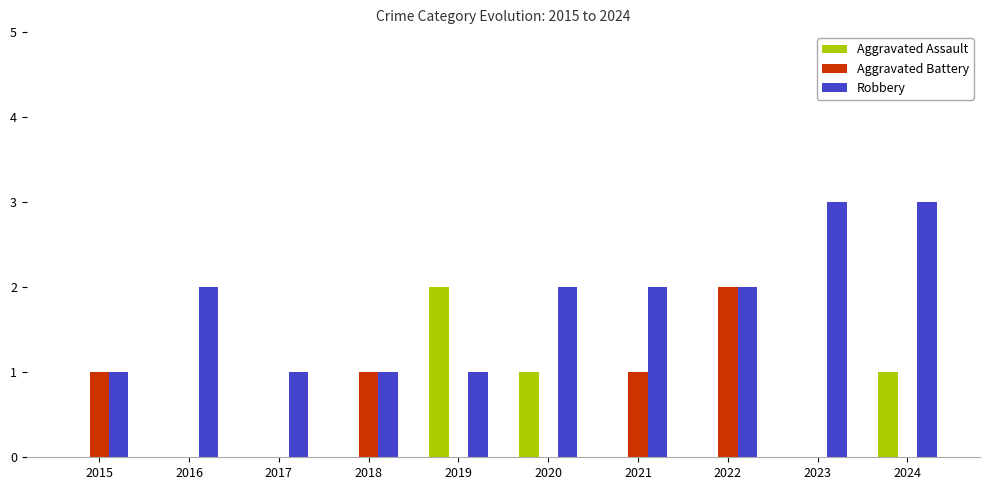

Are the bars horizontal?

No